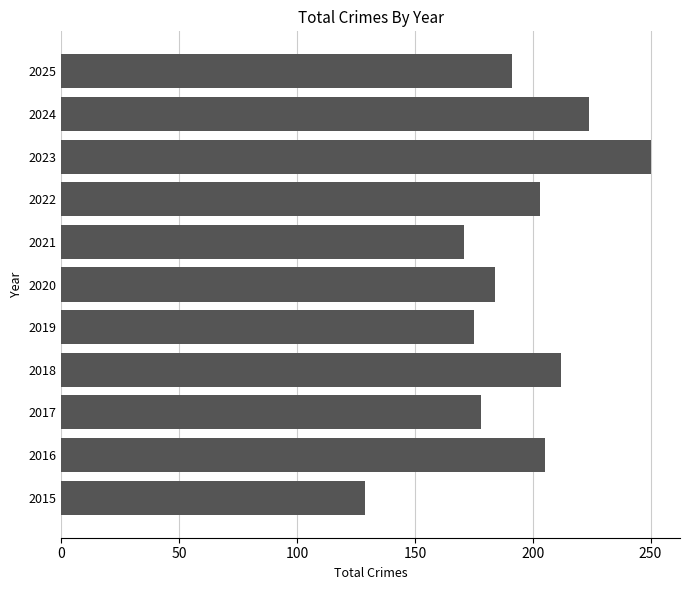

What is the change in value from 2019 to 2022?

+28